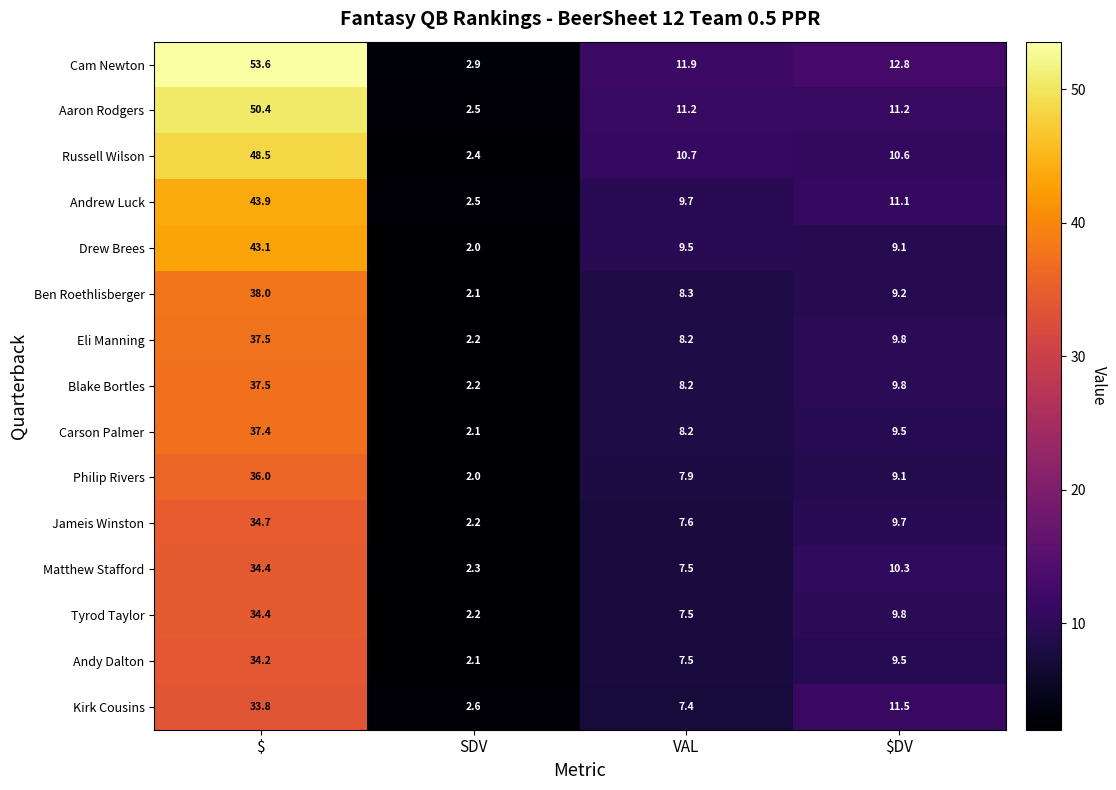

Which series has the widest spread of values?

Cam Newton